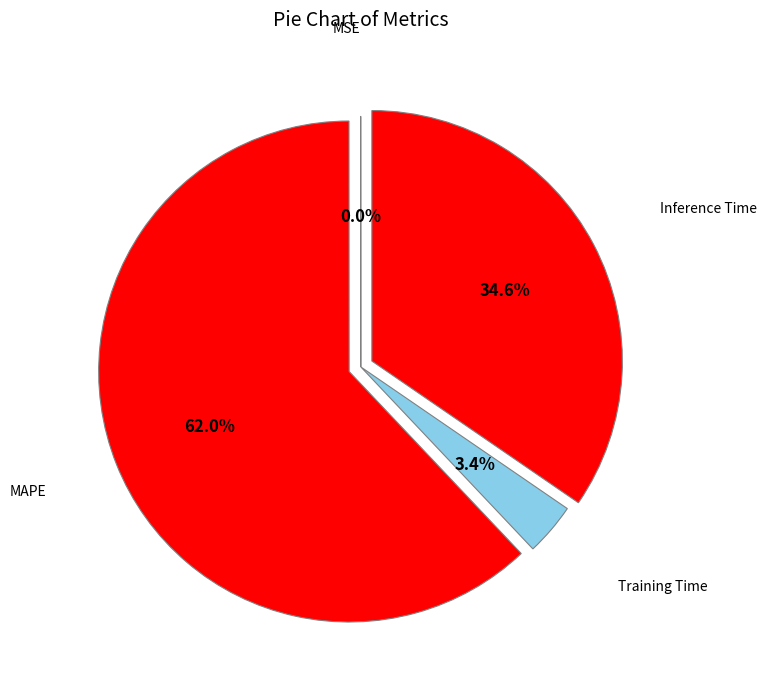

Rank the categories by value from highest to lowest.

MAPE, Inference Time, Training Time, MSE